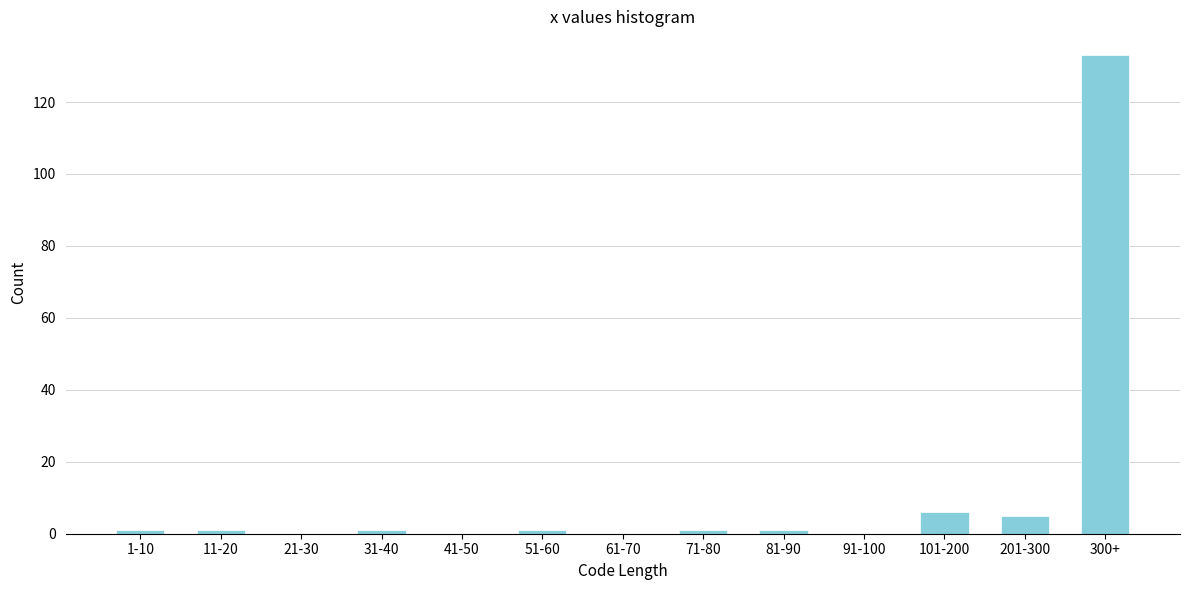

Reading right to left, list all the values displayed in this chart.

300+=133	201-300=5	101-200=6	91-100=0	81-90=1	71-80=1	61-70=0	51-60=1	41-50=0	31-40=1	21-30=0	11-20=1	1-10=1